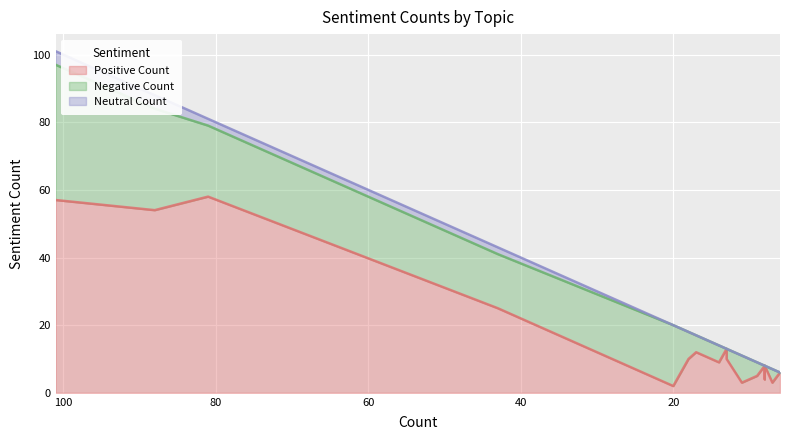

Count the number of data series in this chart.

3